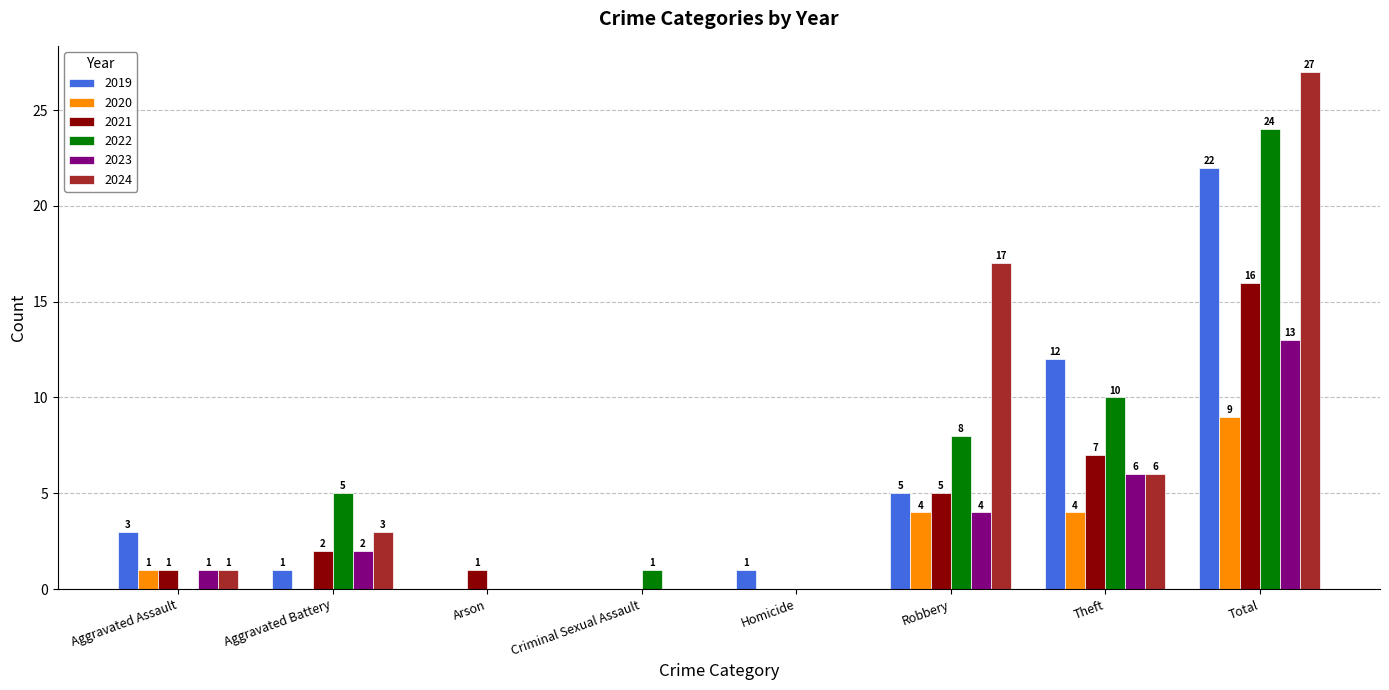

How many values in 2019 are above zero?

6